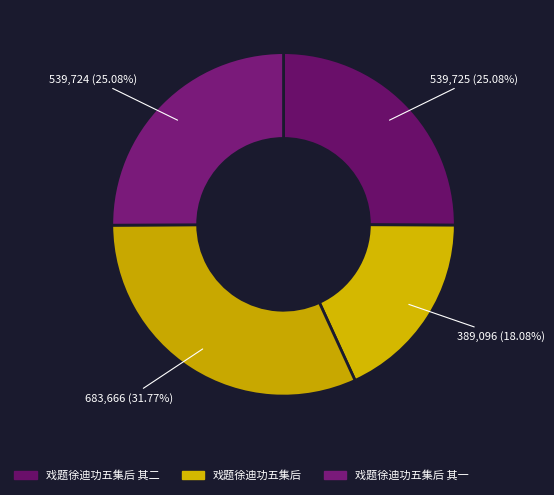

Which slice is the smallest?

戏题徐迪功五集后